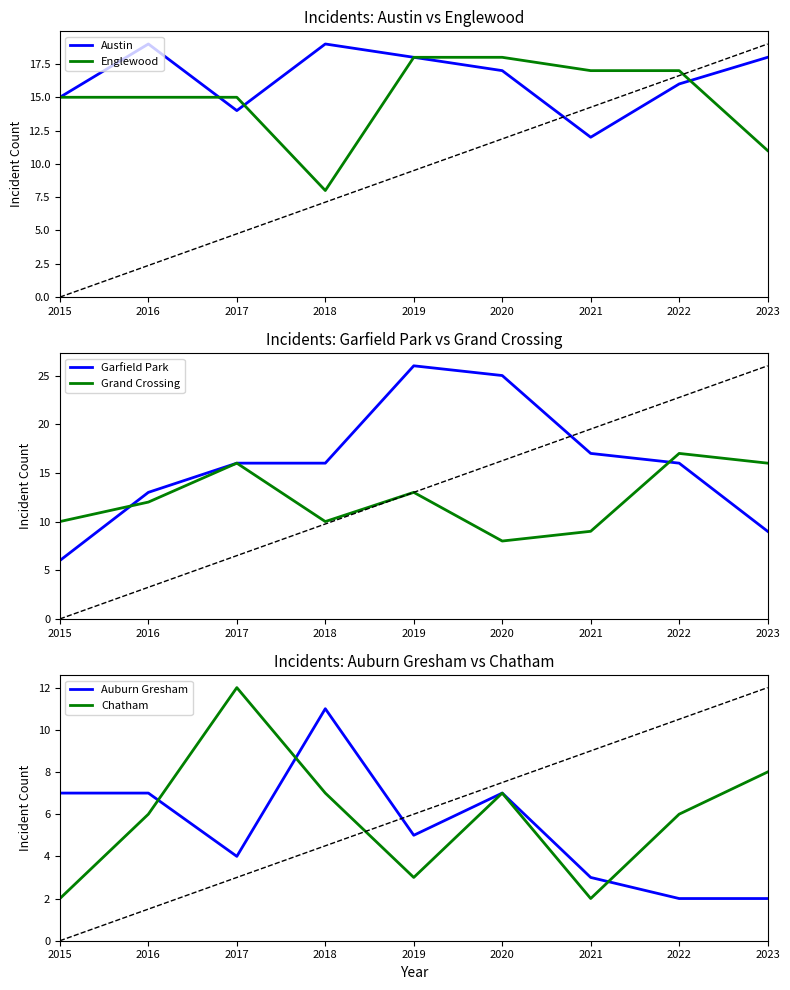

What is the difference between the maximum and minimum values in the Grand Crossing series?

9